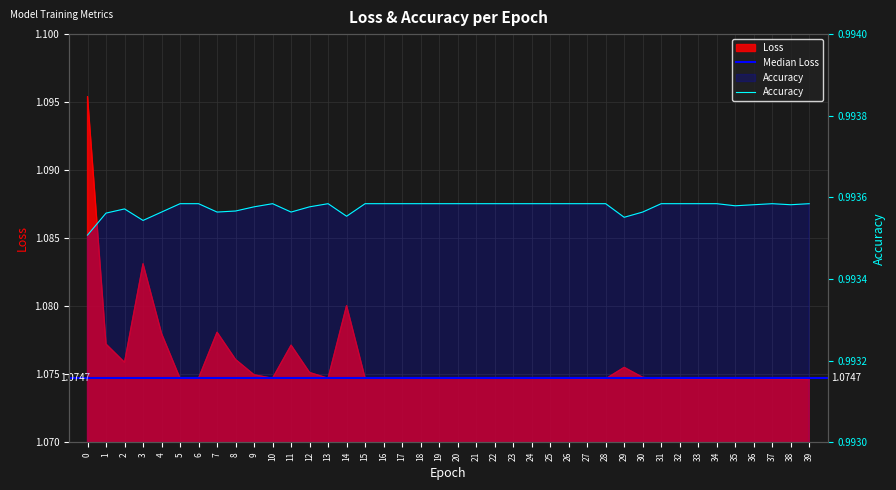

Rank the categories by Loss value from highest to lowest.

0, 3, 14, 7, 4, 1, 11, 8, 2, 29, 12, 9, 30, 6, 10, 13, 15, 16, 17, 18, 19, 22, 20, 5, 24, 21, 23, 25, 26, 36, 35, 27, 28, 33, 32, 31, 37, 34, 38, 39